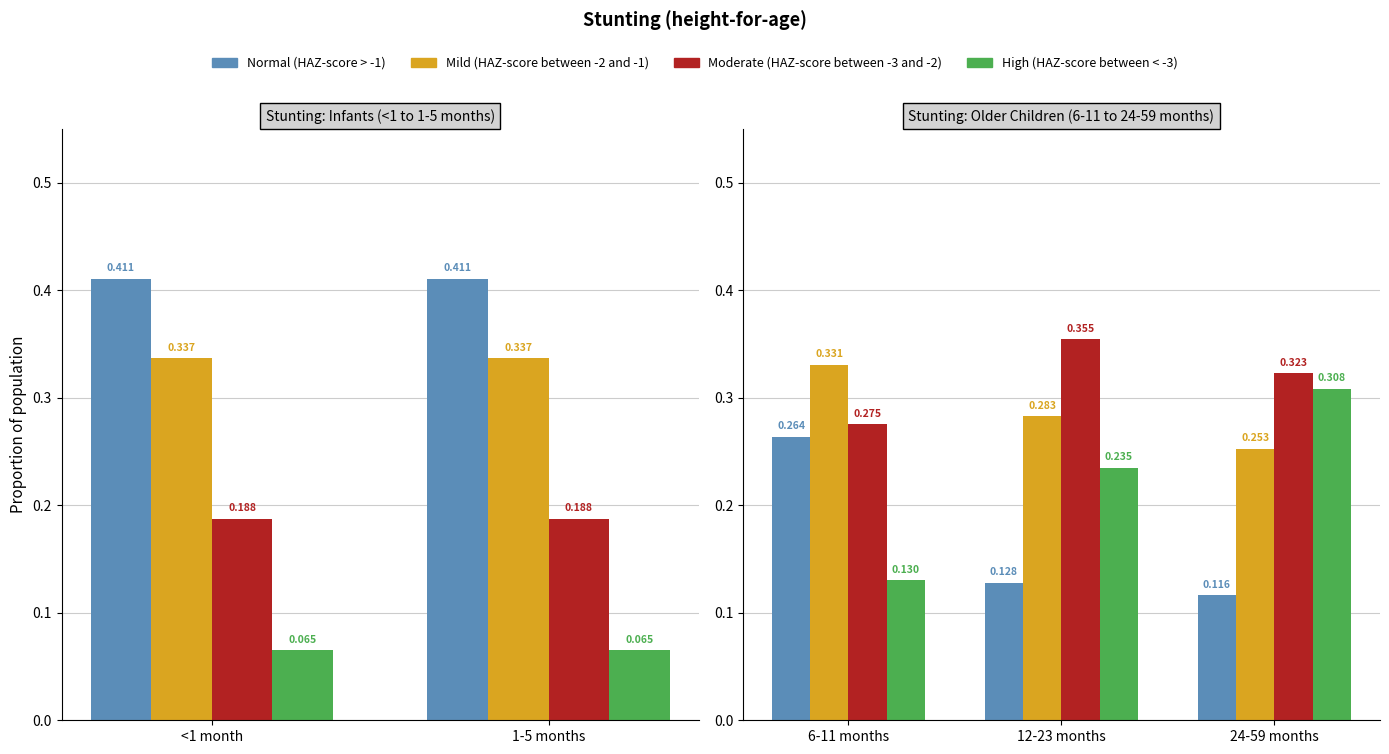

What are all the series names shown in the legend?

Normal (HAZ-score > -1), Mild (HAZ-score between -2 and -1), Moderate (HAZ-score between -3 and -2), High (HAZ-score between < -3)